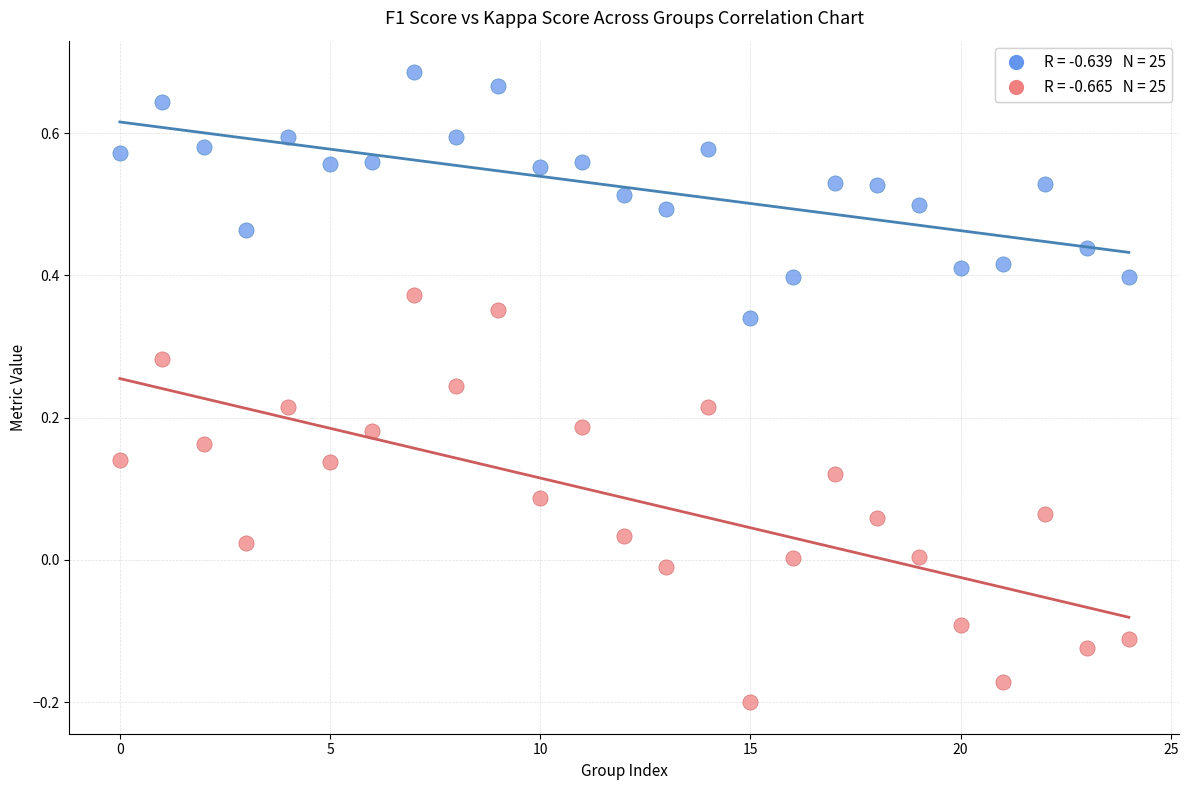

Across all data points, what is the range of Y values (max minus min)?

0.9